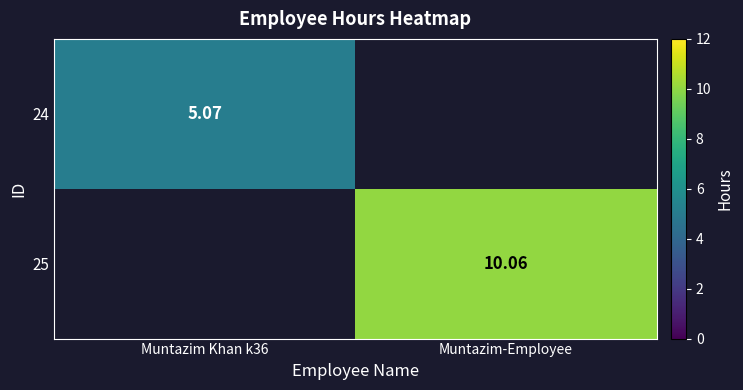

List the labels in order of 24 value, largest first.

Muntazim Khan k36, Muntazim-Employee